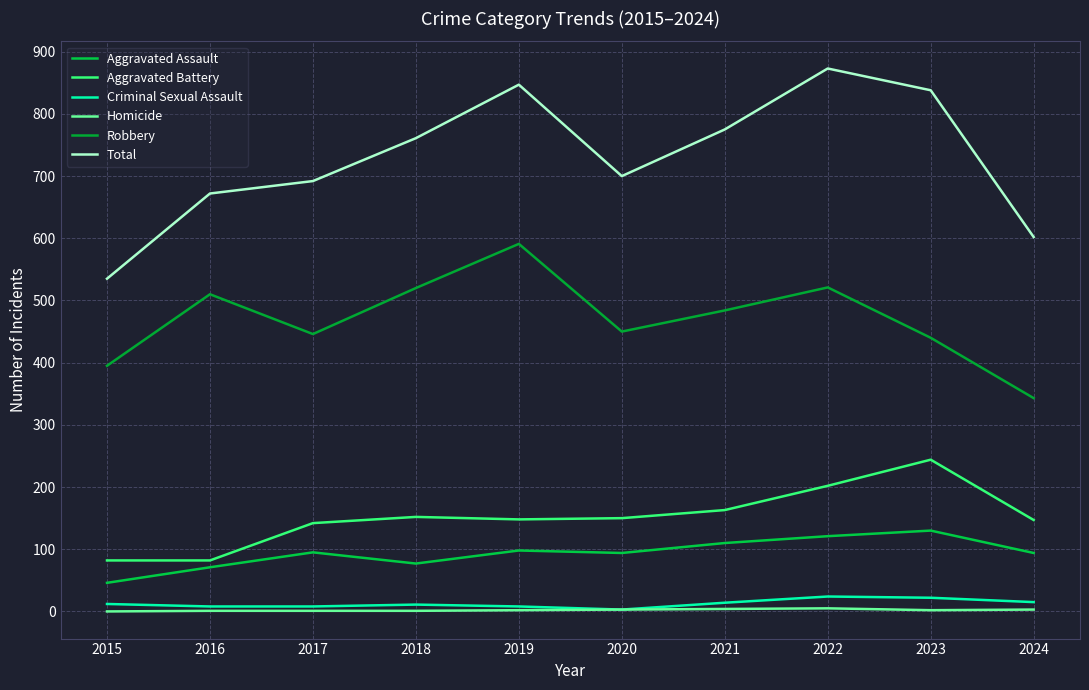

What is the spread (max minus min) of values at 2021?

771